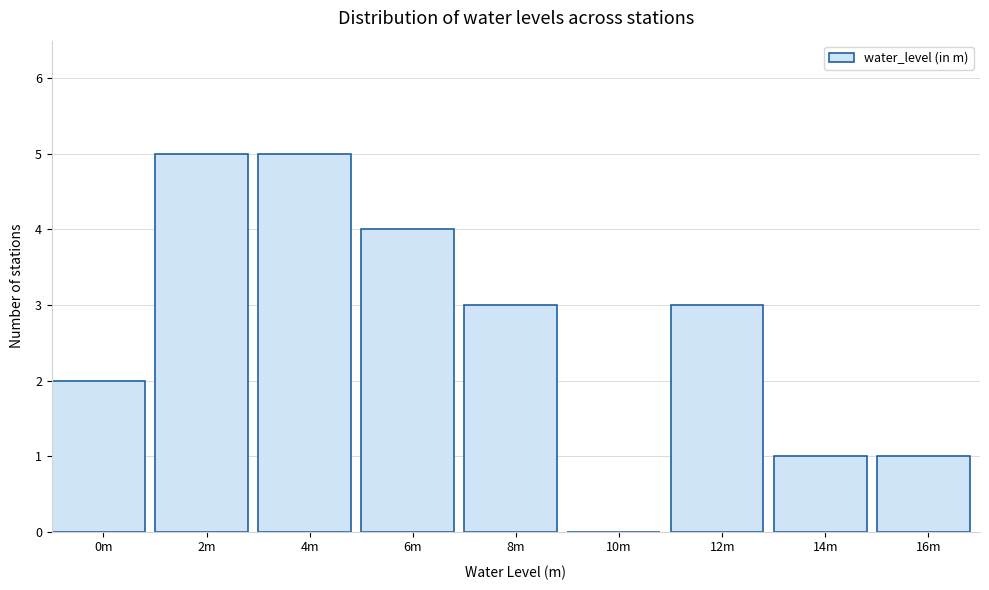

Reading left to right, extract all data points from this chart.

0m=2	2m=5	4m=5	6m=4	8m=3	10m=0	12m=3	14m=1	16m=1